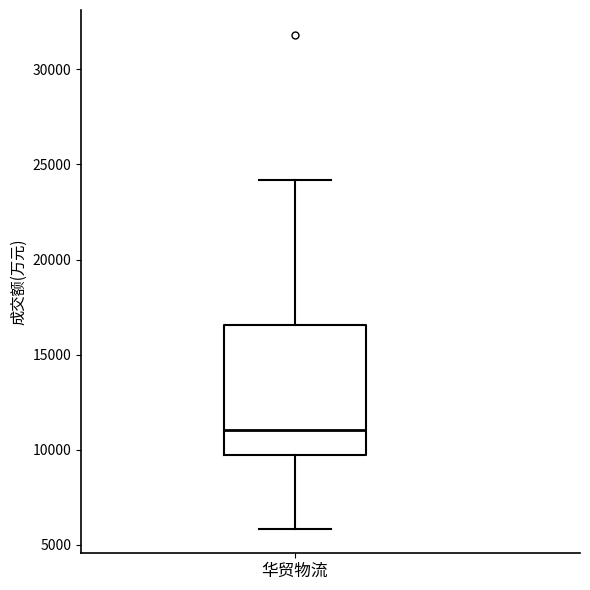

Transcribe this box plot: give where the median line is, the range the box spans, and where the two whiskers end, as read against the y-axis. The values are not printed on the chart, so give them approximately, as read against the axis.

median 11000, box 9500 to 16500, whiskers 6000 to 24000